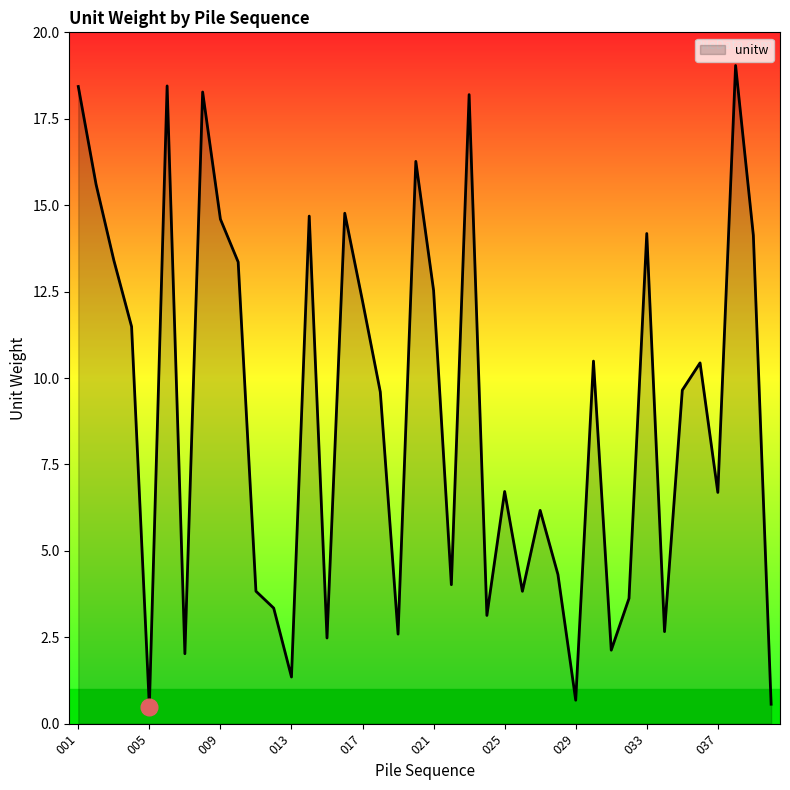

What is the greatest value displayed?

19.0